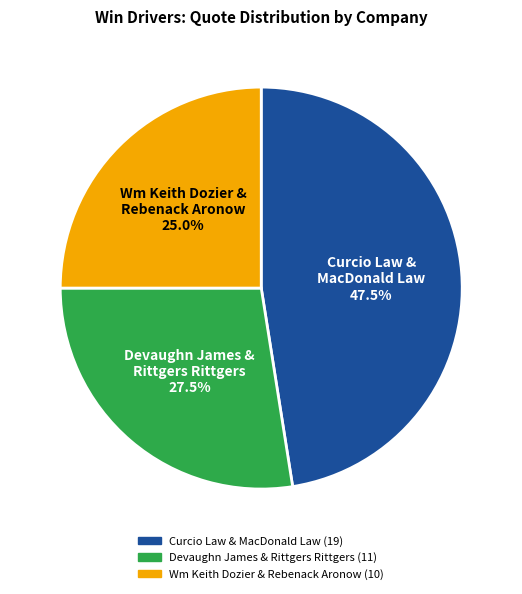

Is there any slice that represents more than half of the pie?

No